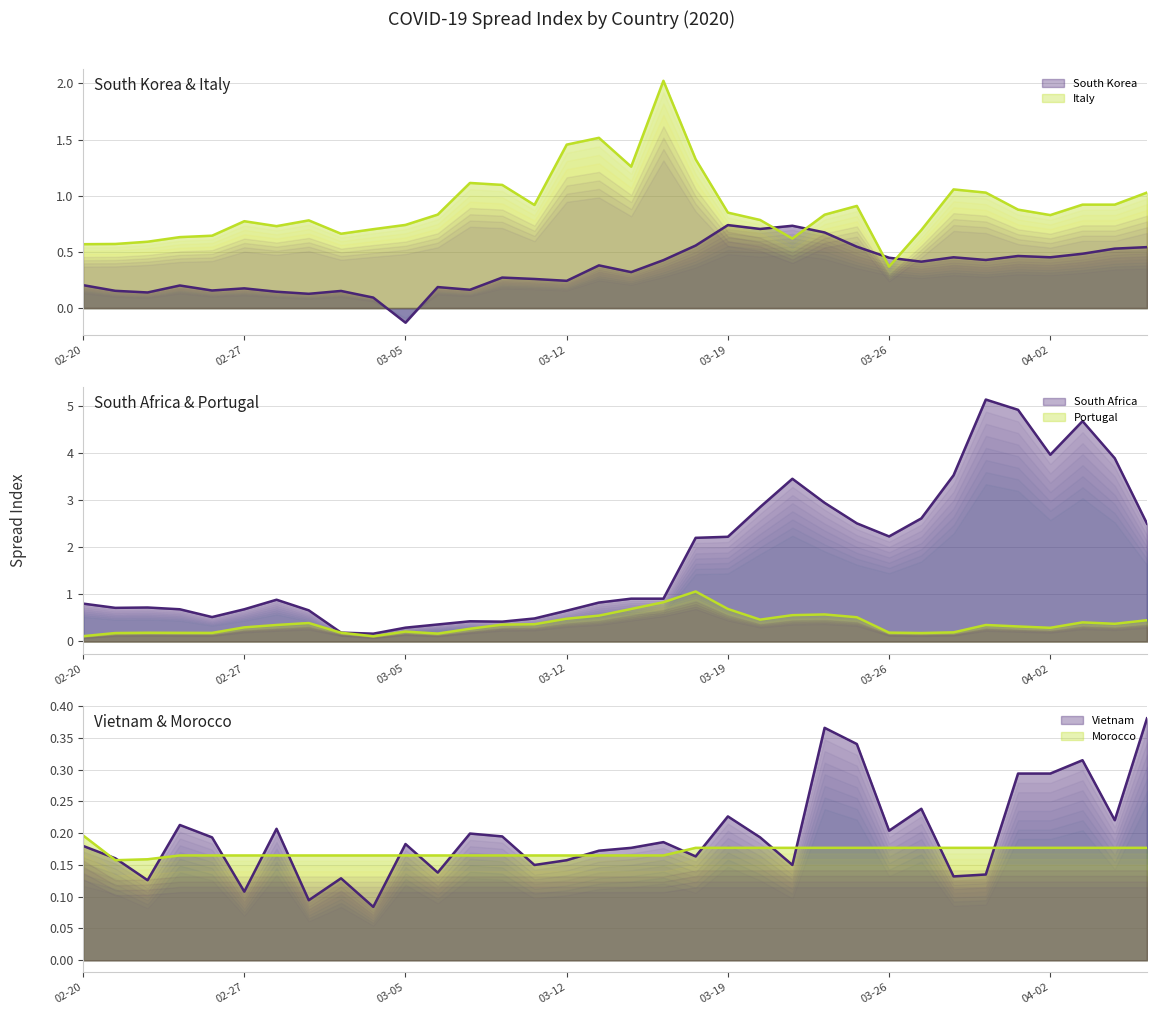

Which series changed the most between 2020-02-27 and 2020-03-30?

South Africa